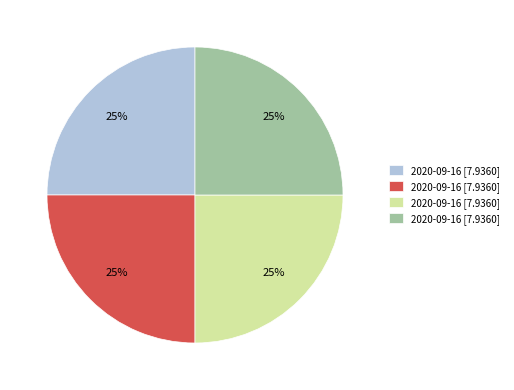

Is there any slice that represents more than half of the pie?

No